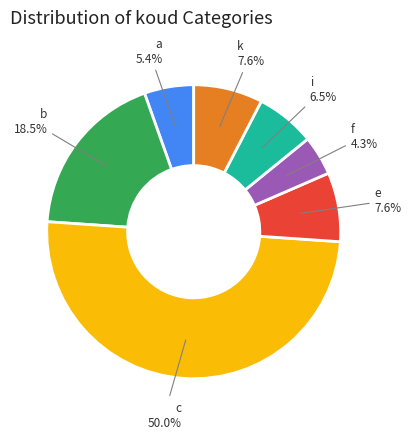

Does k represent more than half of the total?

No